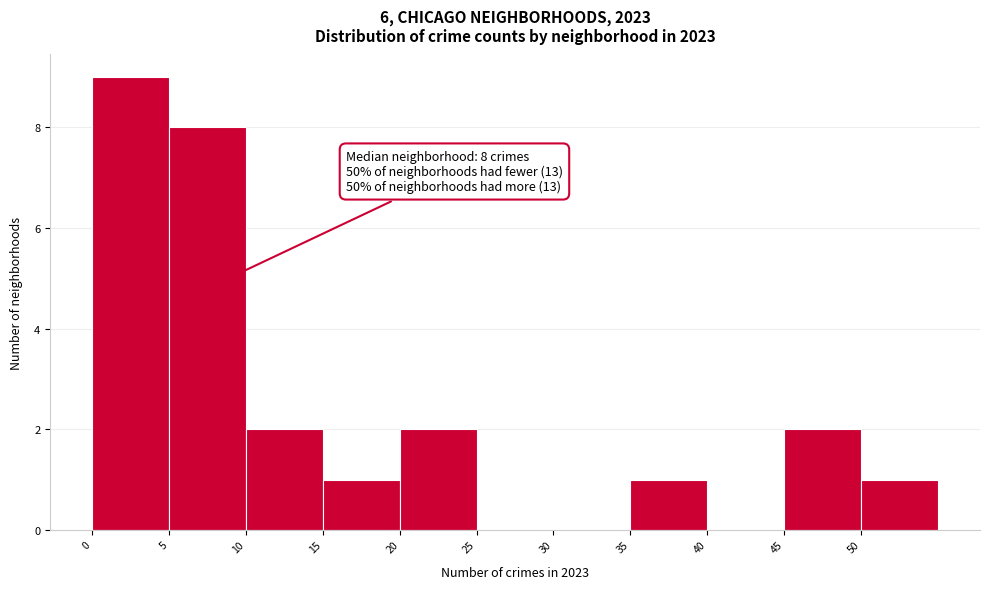

Over which range of the x-axis is the bar tallest?

0 to 5